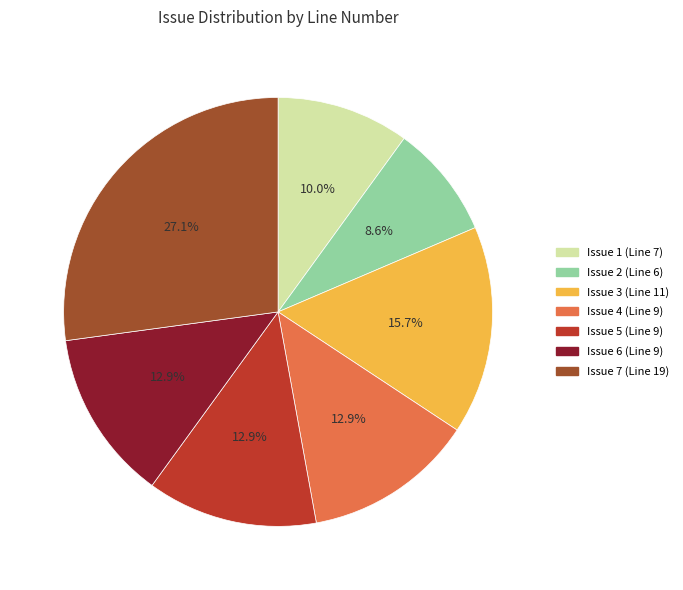

What portion of the pie excludes Issue 5 (Line 9)?

87.1%